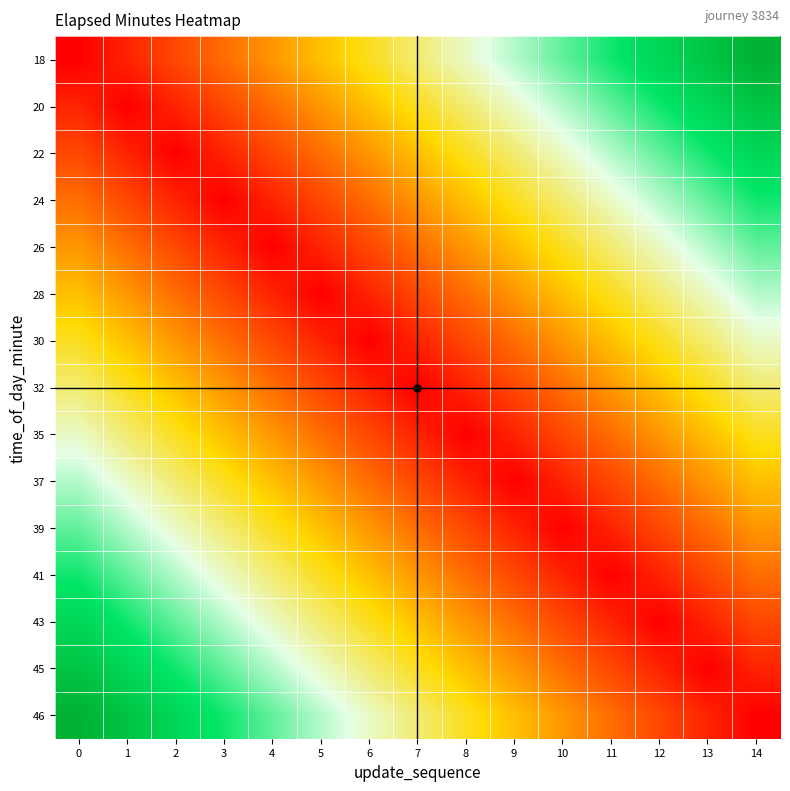

How many data points does each series have?

15